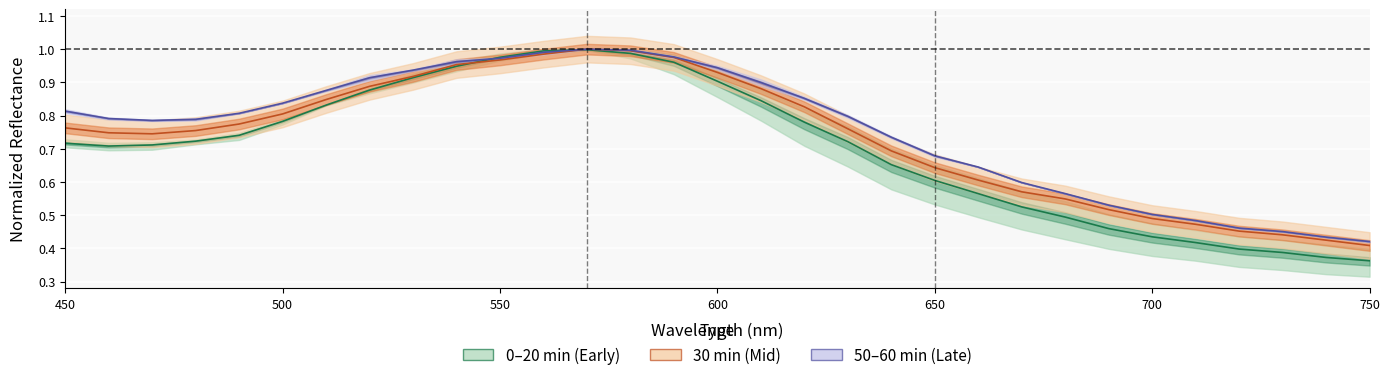

In 60min, how many points are higher than both neighbors (excluding endpoints)?

1